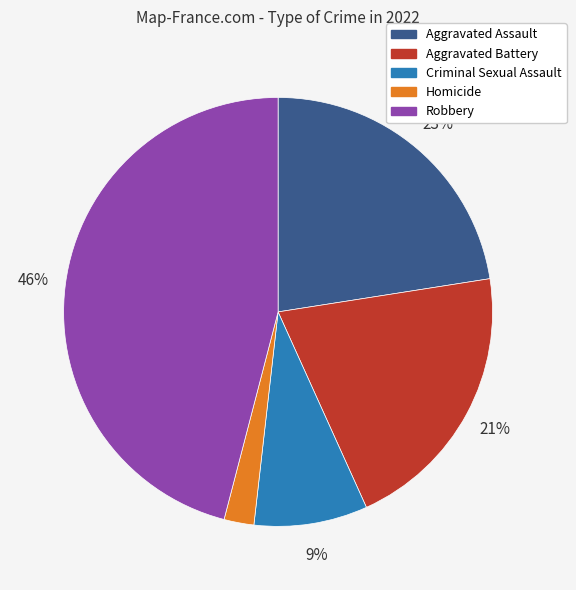

Which slice is the smallest?

Homicide